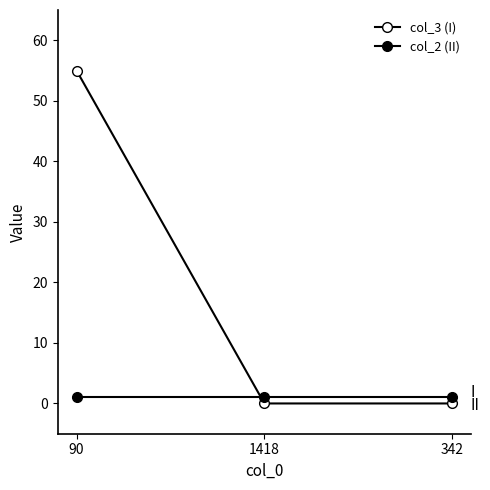

Which category has the highest value in the col_3 (I) series?

90